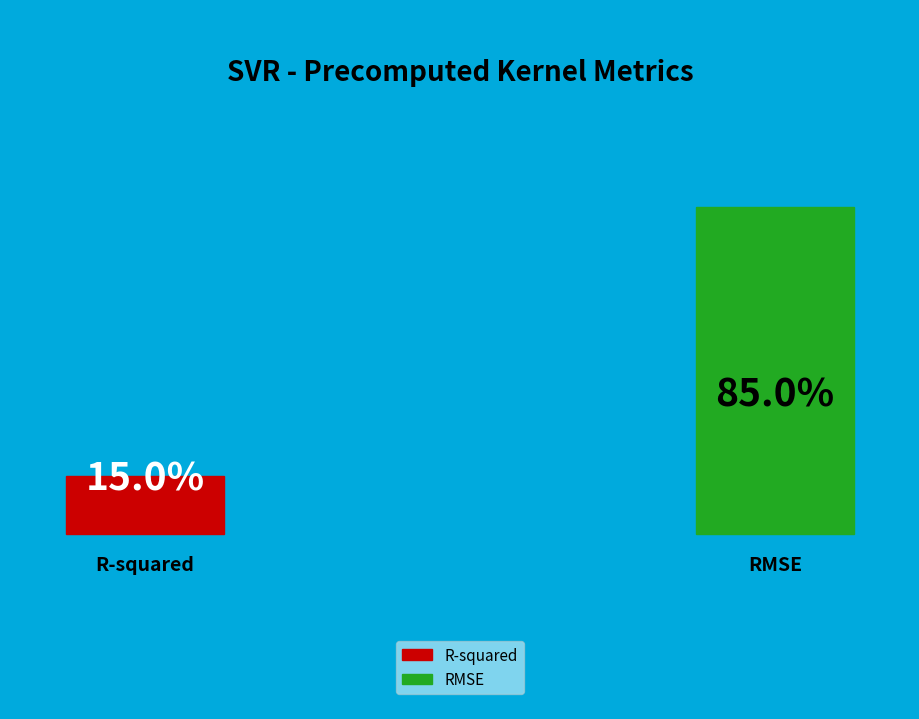

Which category accounts for the majority?

RMSE